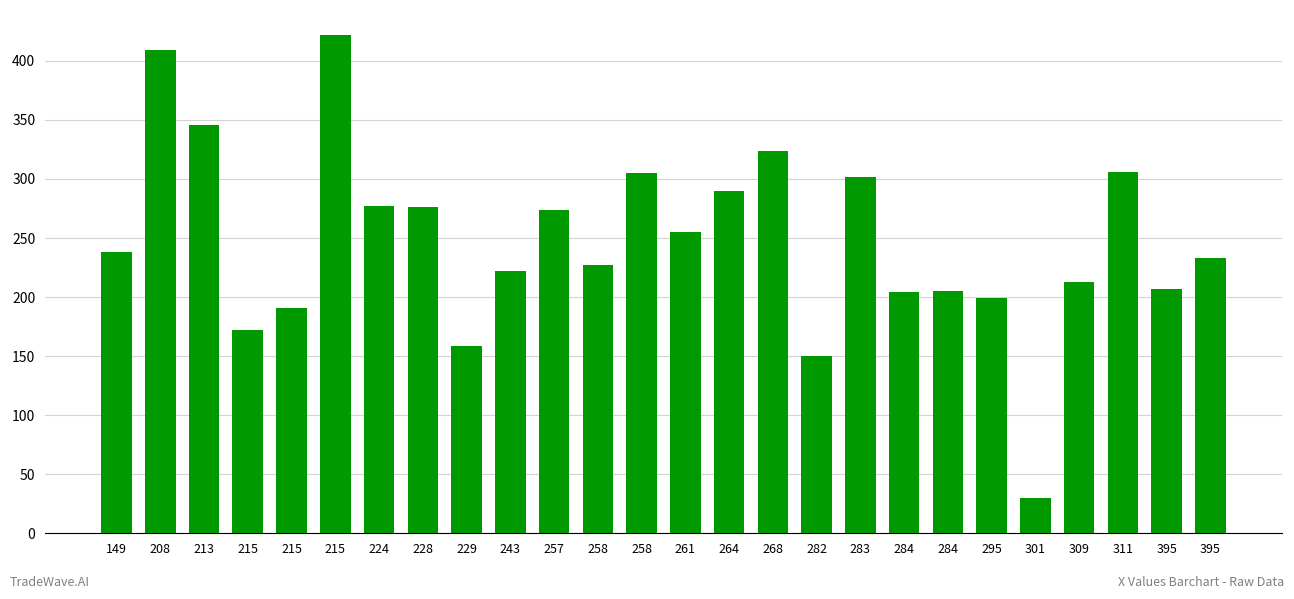

Count the number of data series in this chart.

1